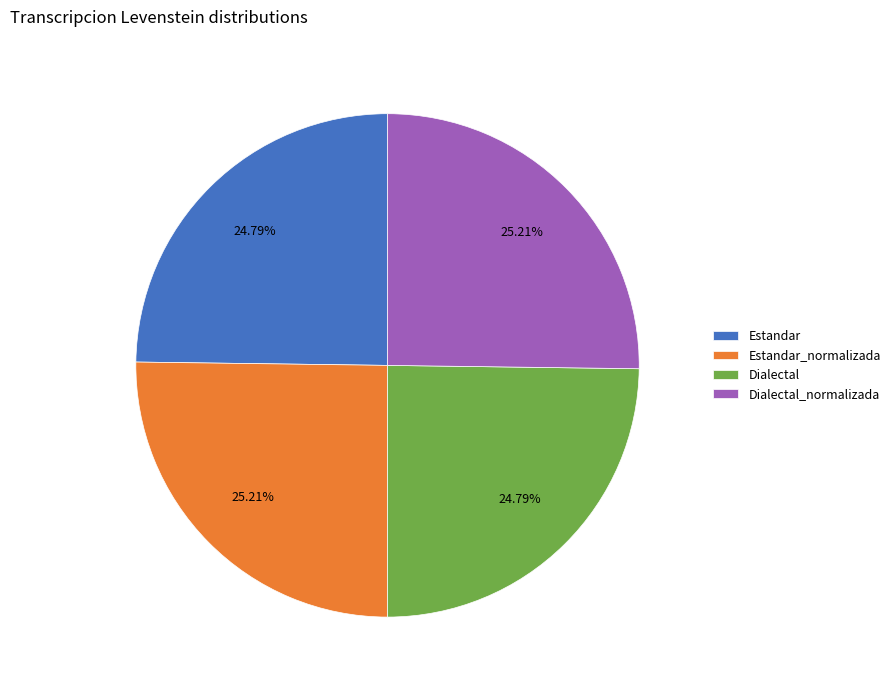

Does Dialectal represent more than half of the total?

No